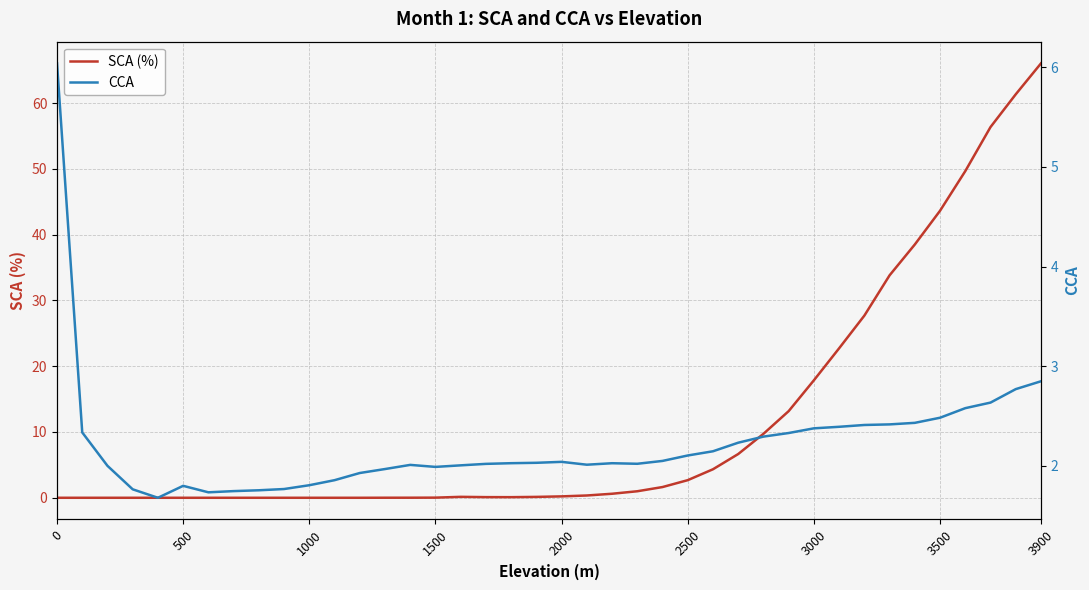

What are all the series names shown in the legend?

SCA (%), CCA